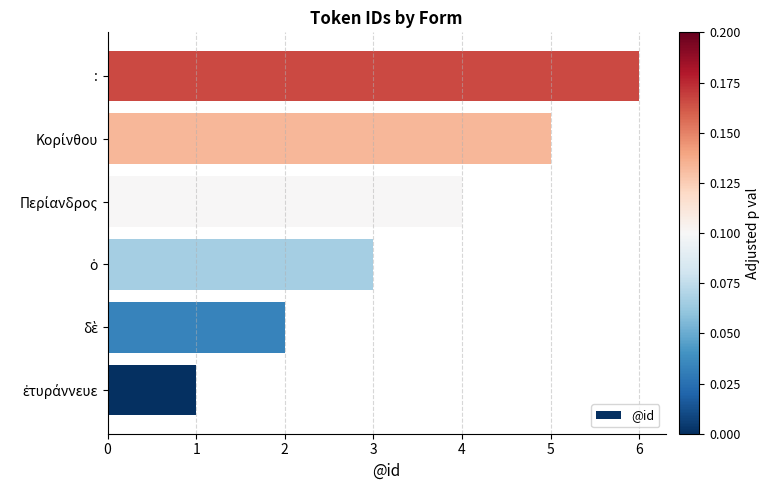

Which category has the highest value across all series?

: